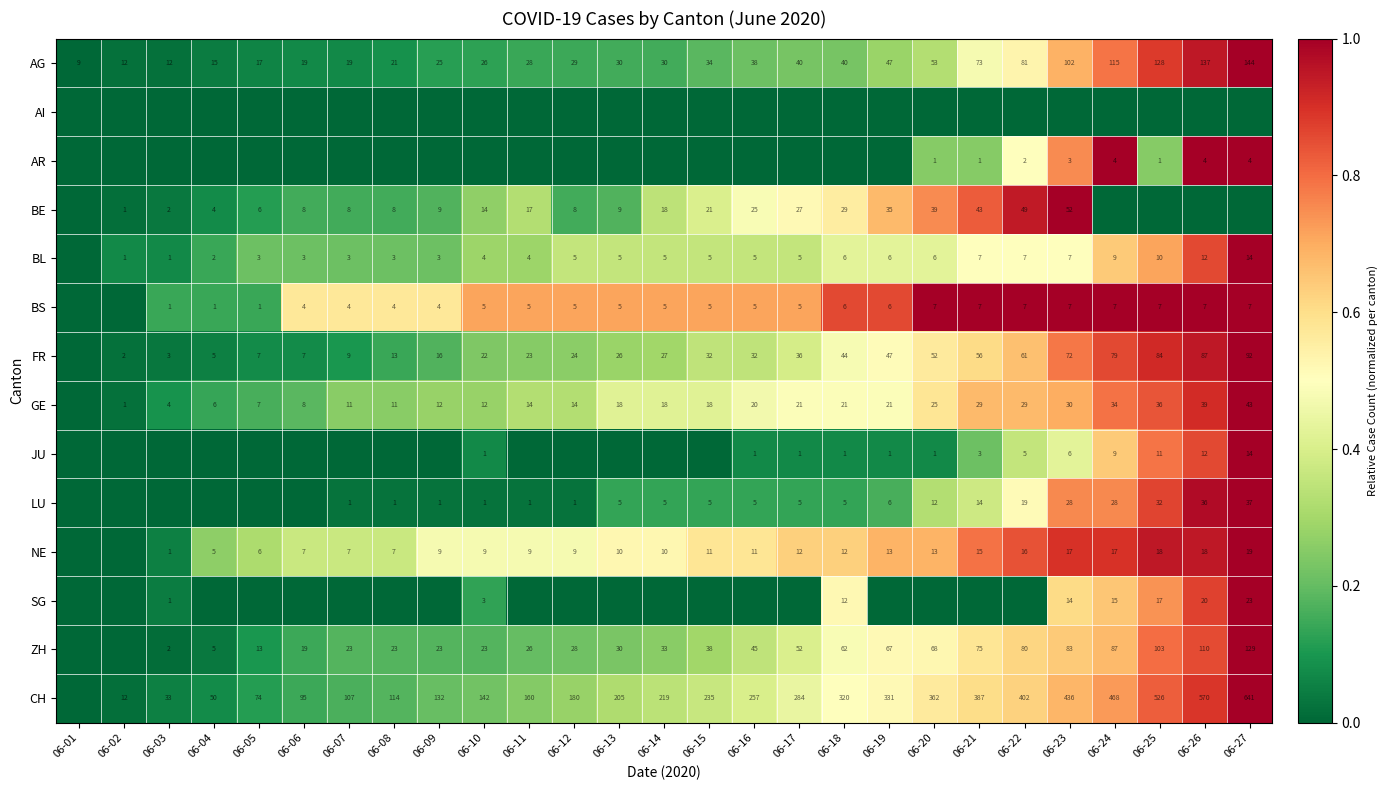

Count the number of data series in this chart.

14